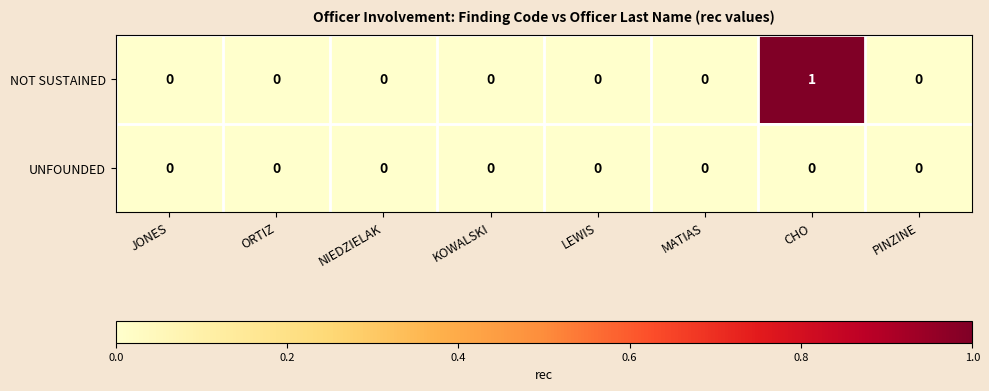

The value of UNFOUNDED at NIEDZIELAK is 0. True or false?

True